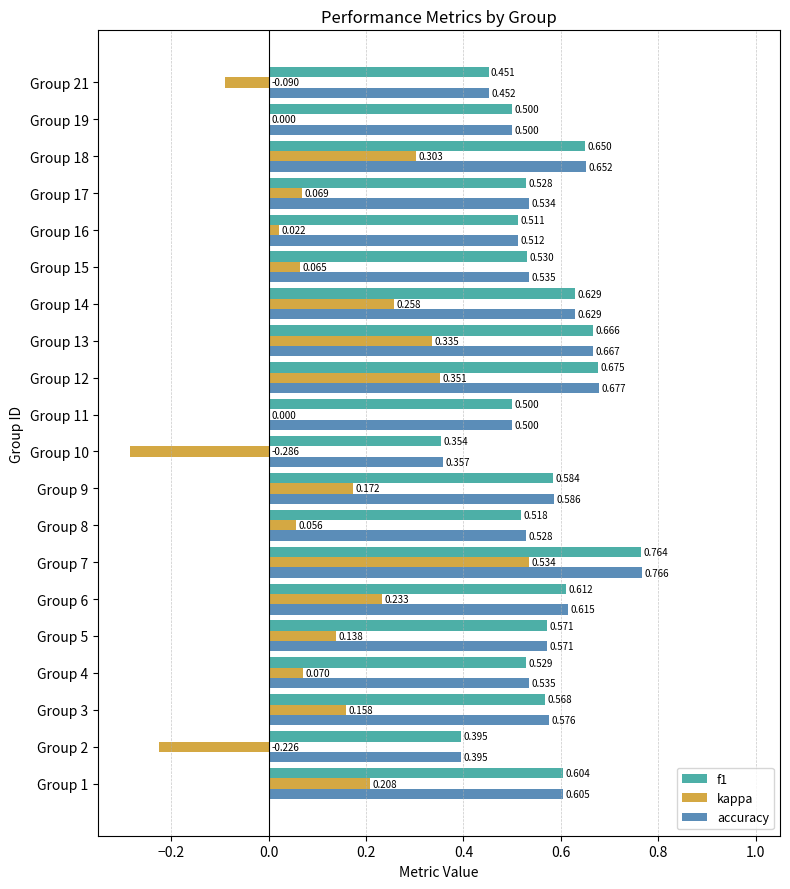

Which series changed the most between Group 5 and Group 8?

kappa